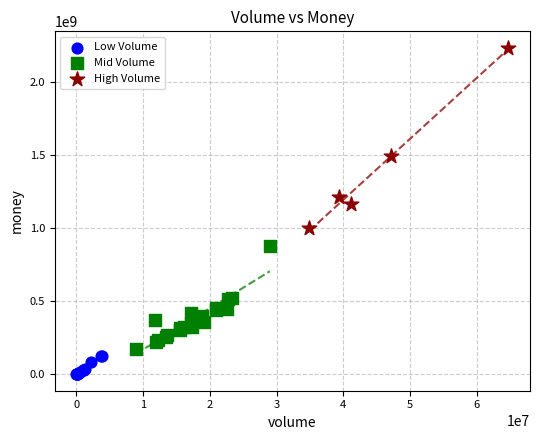

Which series contains the lowest Y value?

Low Volume